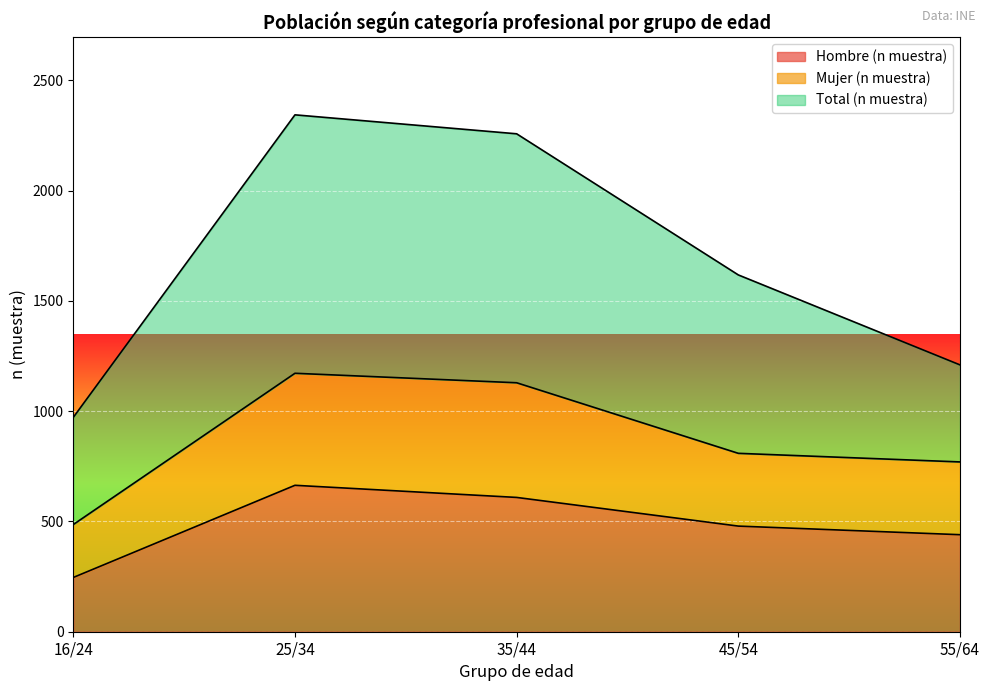

What is the minimum value for Mujer (n muestra)?

486